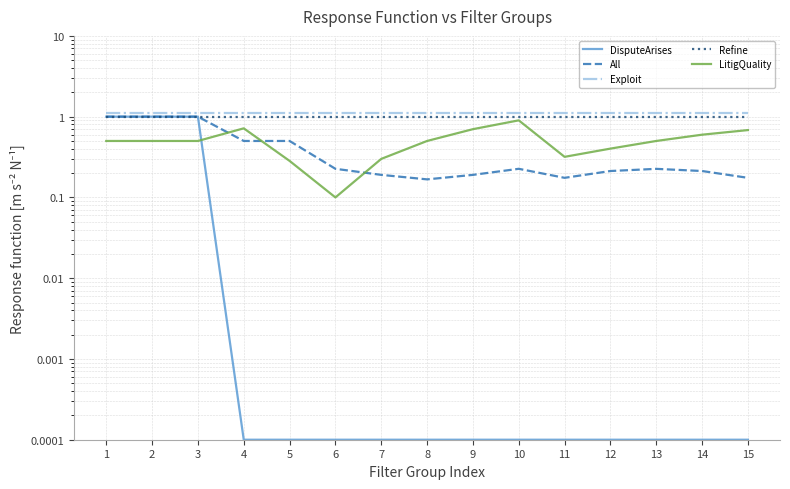

What is the difference between the maximum and minimum values in the LitigQuality series?

0.8